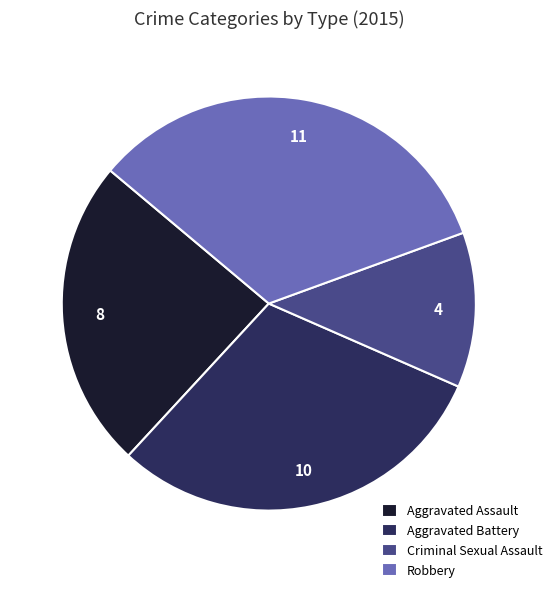

Rank the categories by value from lowest to highest.

Criminal Sexual Assault, Aggravated Assault, Aggravated Battery, Robbery